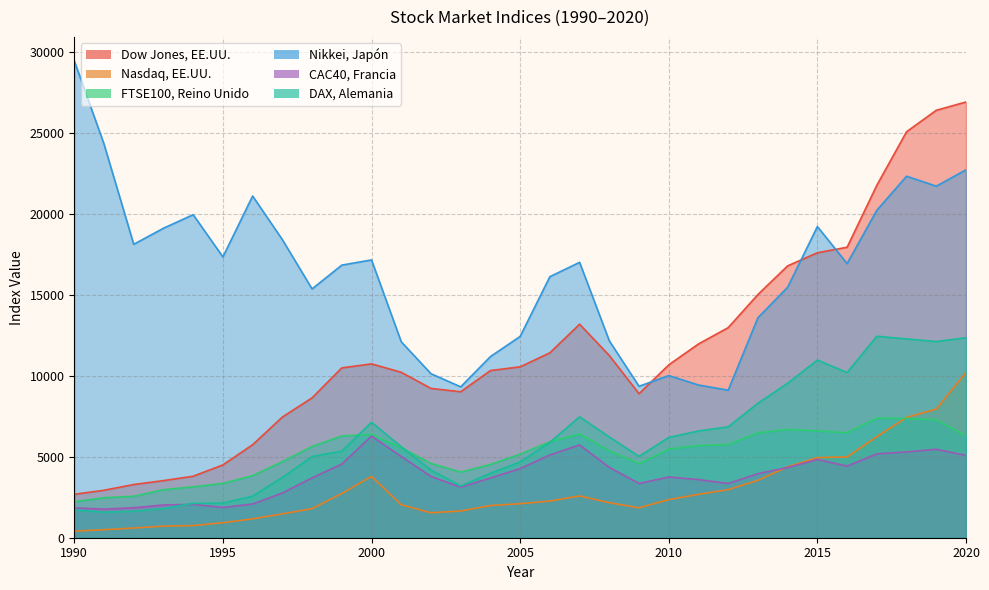

At which category does Nasdaq, EE.UU. reach its first local valley?

2002